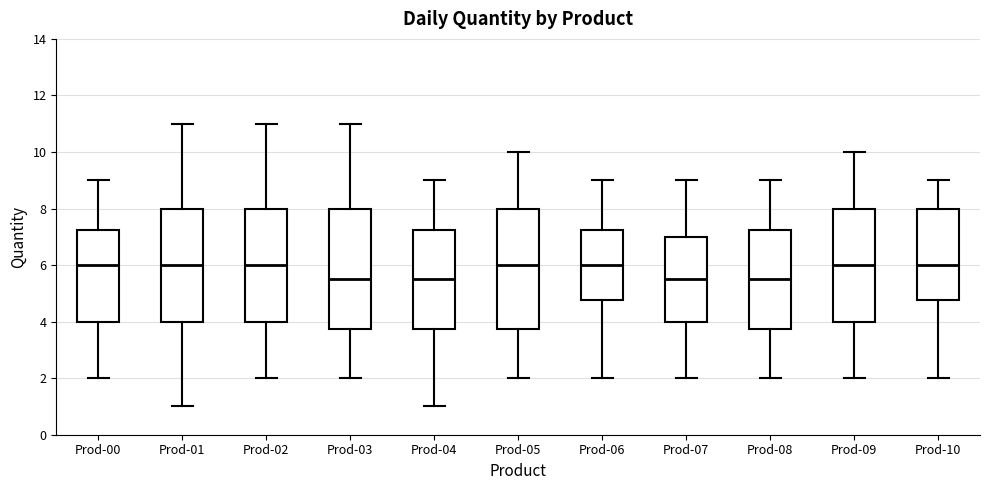

Reading left to right, transcribe this box plot: for each box, give where its median line is, the range the box spans, and where its two whiskers end, as read against the y-axis. The values are not printed on the chart, so give them approximately, as read against the axis.

Prod-00: median 6.0, box 4.0 to 7.2, whiskers 2.0 to 9.0
Prod-01: median 6.0, box 4.0 to 8.0, whiskers 1.0 to 11.0
Prod-02: median 6.0, box 4.0 to 8.0, whiskers 2.0 to 11.0
Prod-03: median 5.6, box 3.8 to 8.0, whiskers 2.0 to 11.0
Prod-04: median 5.6, box 3.8 to 7.2, whiskers 1.0 to 9.0
Prod-05: median 6.0, box 3.8 to 8.0, whiskers 2.0 to 10.0
Prod-06: median 6.0, box 4.8 to 7.2, whiskers 2.0 to 9.0
Prod-07: median 5.6, box 4.0 to 7.0, whiskers 2.0 to 9.0
Prod-08: median 5.6, box 3.8 to 7.2, whiskers 2.0 to 9.0
Prod-09: median 6.0, box 4.0 to 8.0, whiskers 2.0 to 10.0
Prod-10: median 6.0, box 4.8 to 8.0, whiskers 2.0 to 9.0